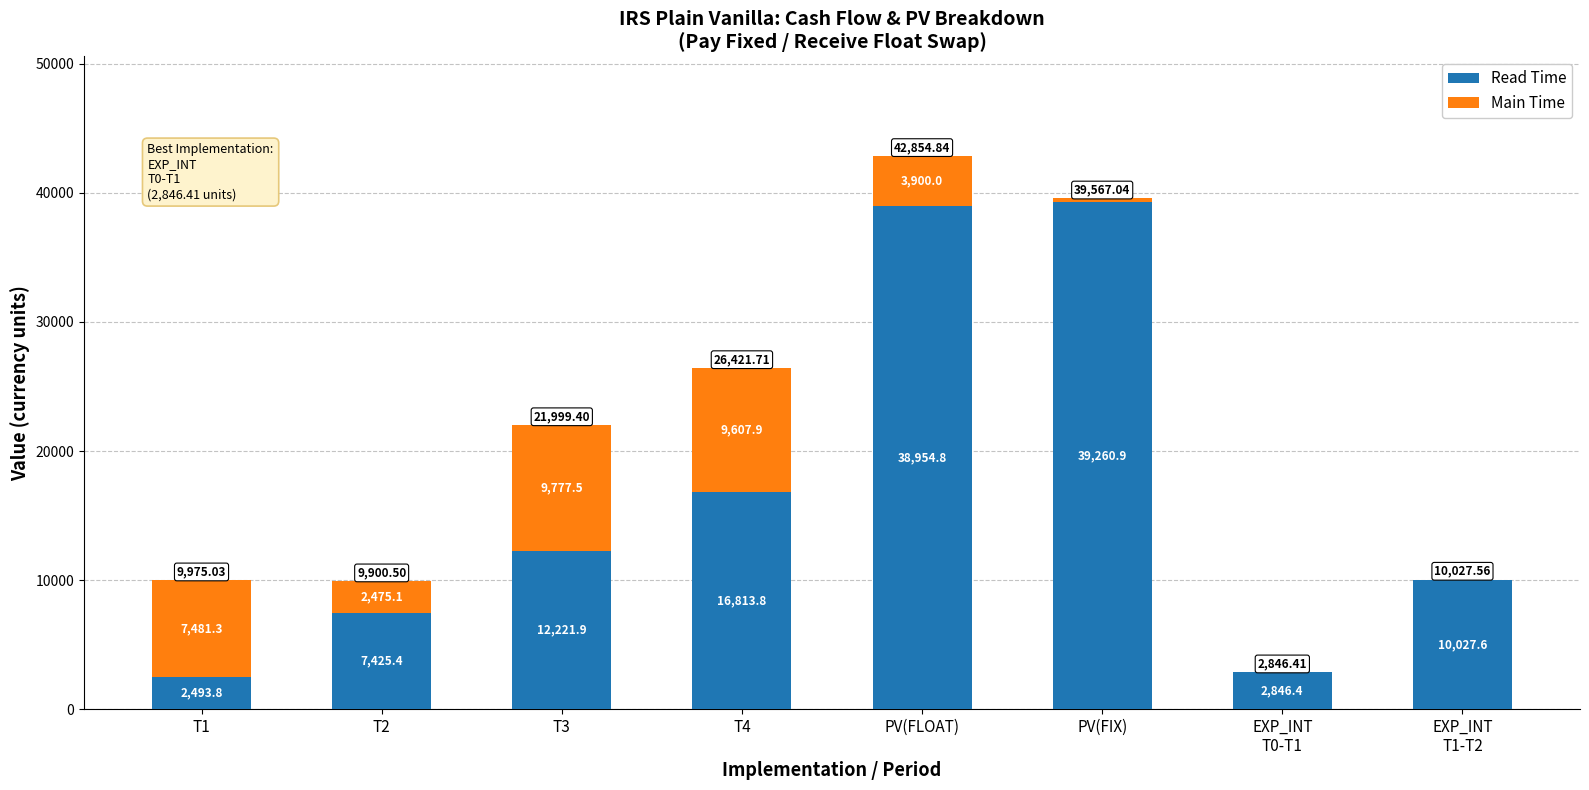

At which label does Read Time reach its peak?

PV(FIX)